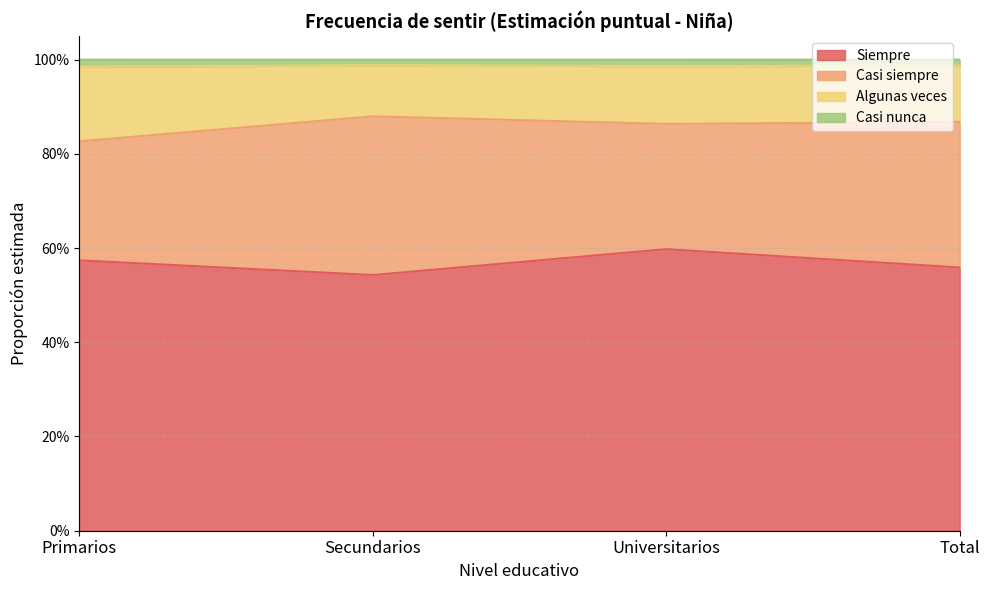

What are all the series names shown in the legend?

Siempre, Casi siempre, Algunas veces, Casi nunca